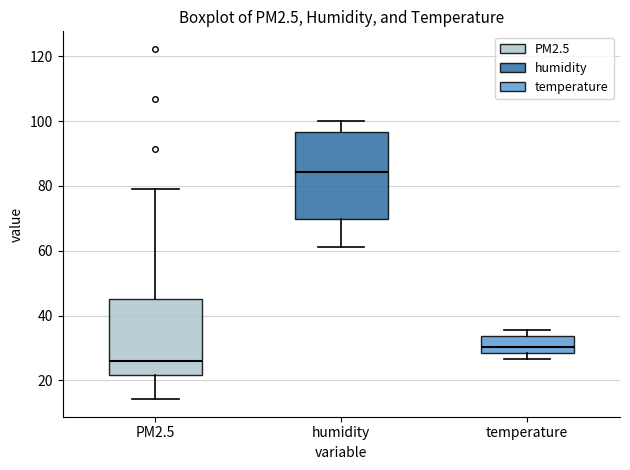

Where does the lower whisker of the box for humidity end on the y-axis? The values are not printed on the chart, so give them approximately, as read against the axis.

62